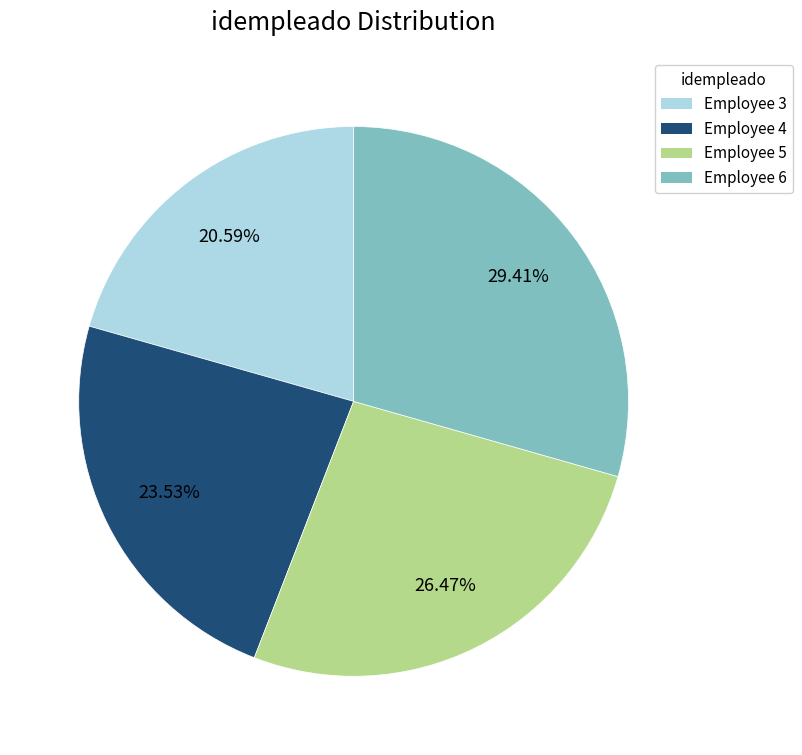

Rank the categories by value from lowest to highest.

Employee 3, Employee 4, Employee 5, Employee 6